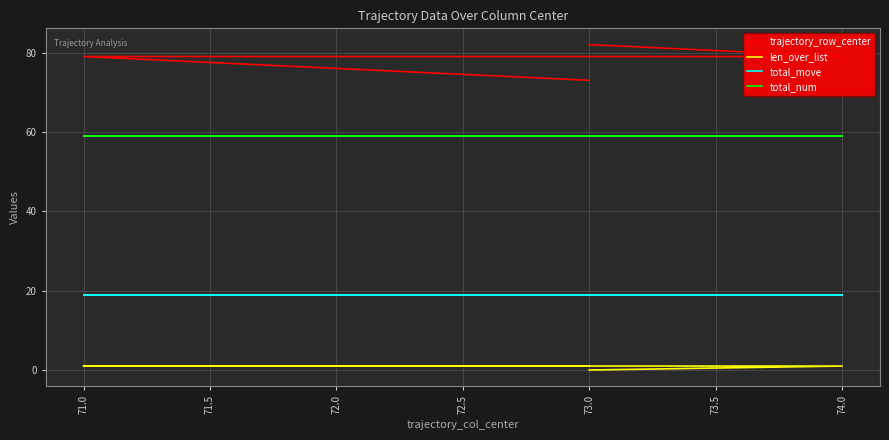

Which series has the largest range (max minus min)?

trajectory_row_center